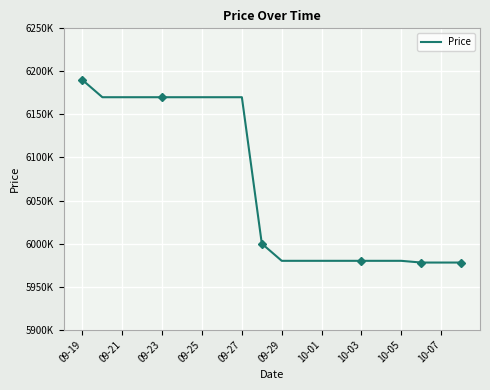

Count the number of data series in this chart.

1